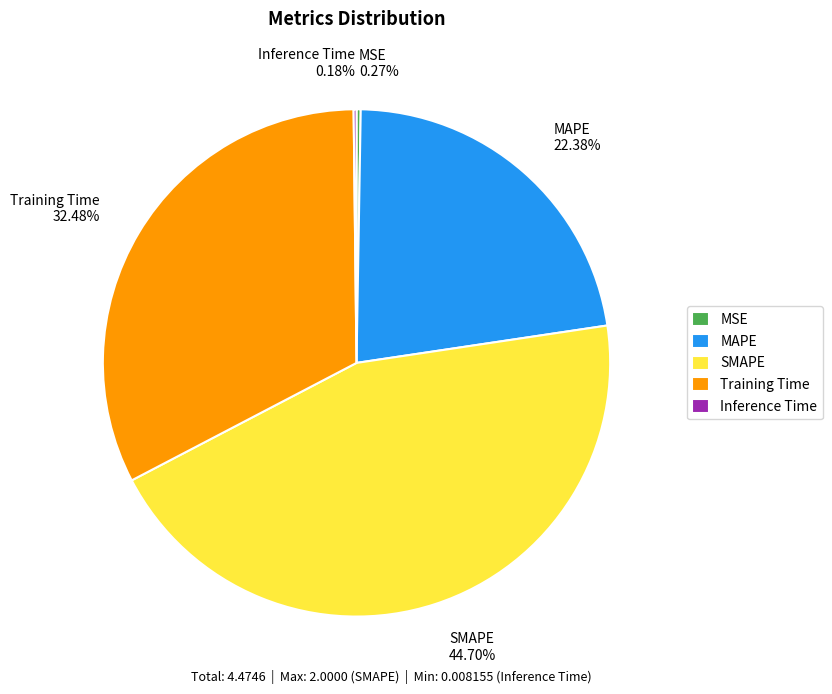

Between Training Time and SMAPE, which is larger?

SMAPE